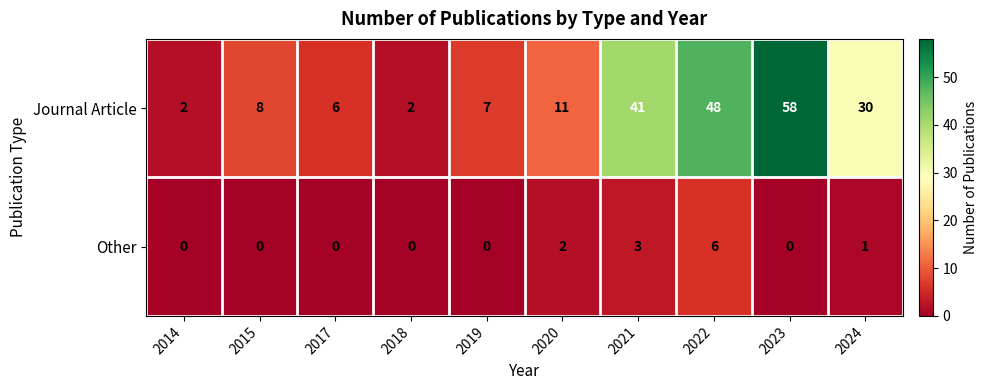

How many Other values are between 0 and 2?

8